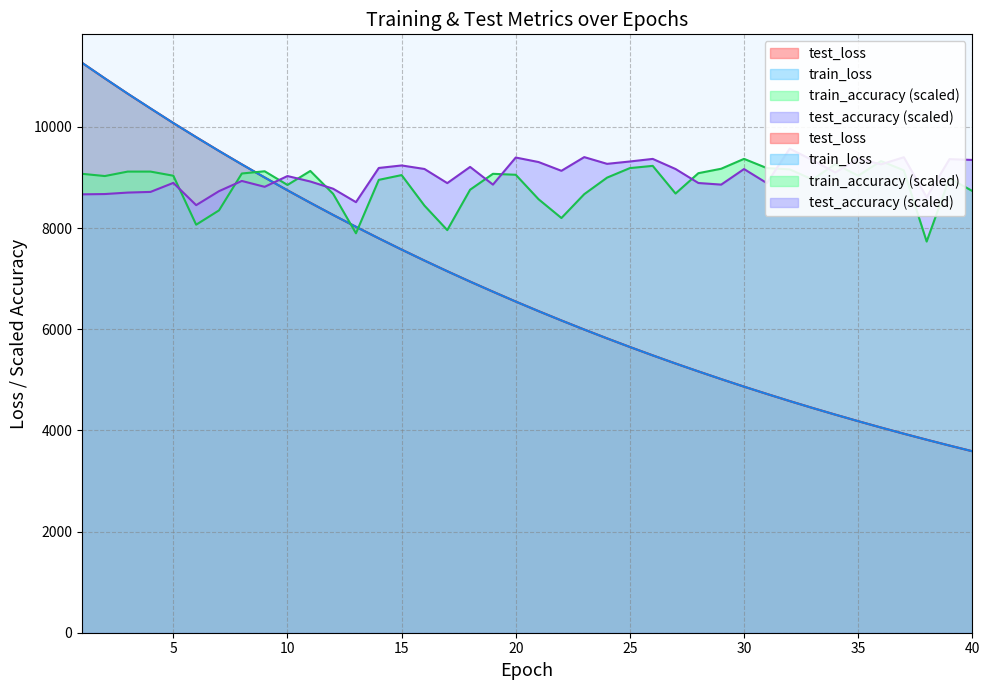

What is the value of the train_loss point at the 9th from the left?

9001.5